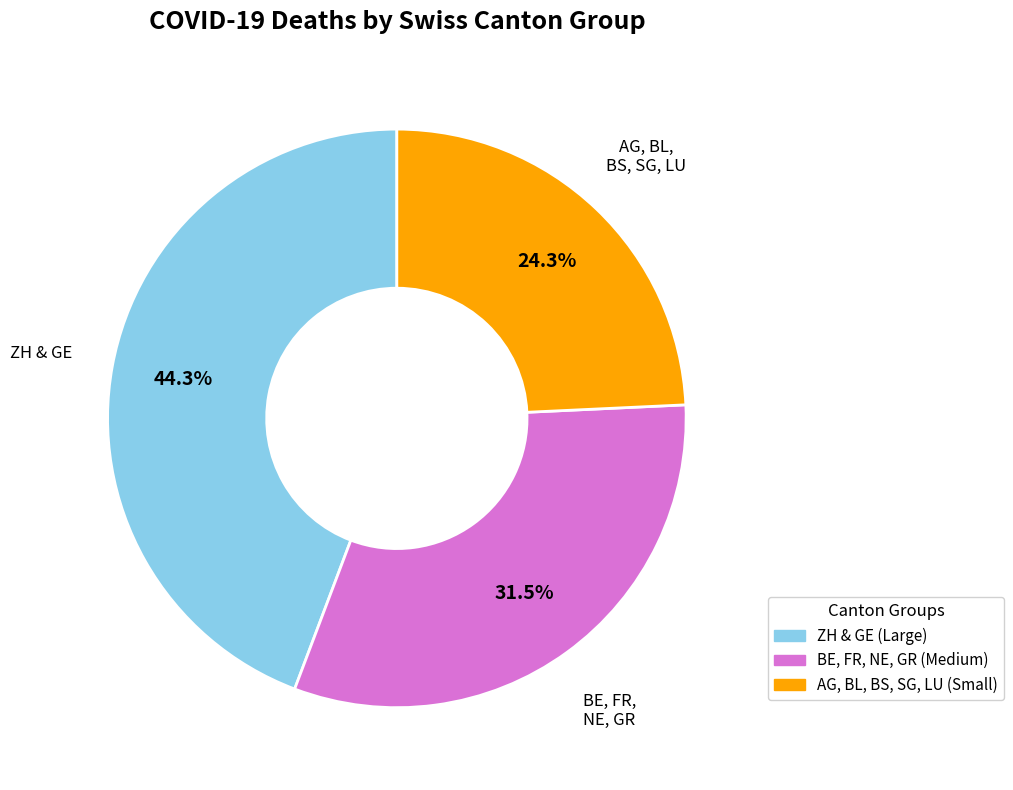

How many segments does this pie chart have?

3